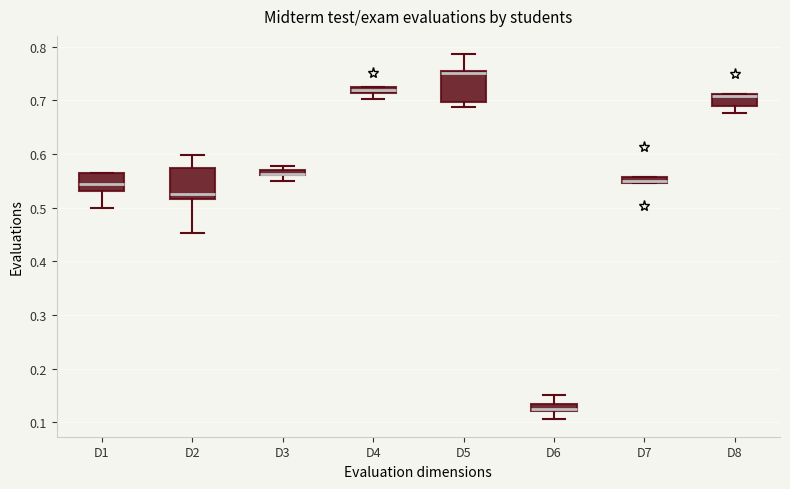

Where is the upper edge of the box for D1 on the y-axis? The values are not printed on the chart, so give them approximately, as read against the axis.

0.56